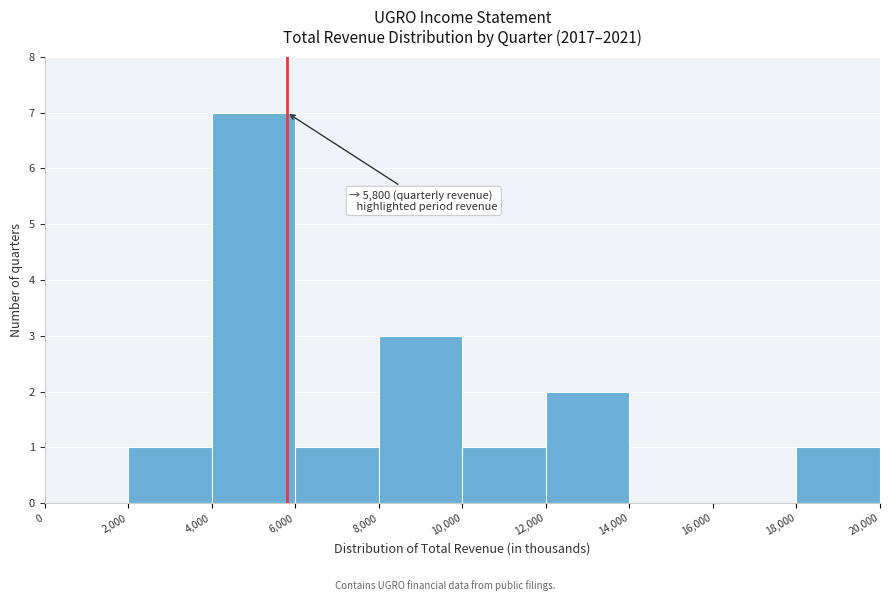

Which range on the x-axis has the tallest bar?

4,000 to 6,000